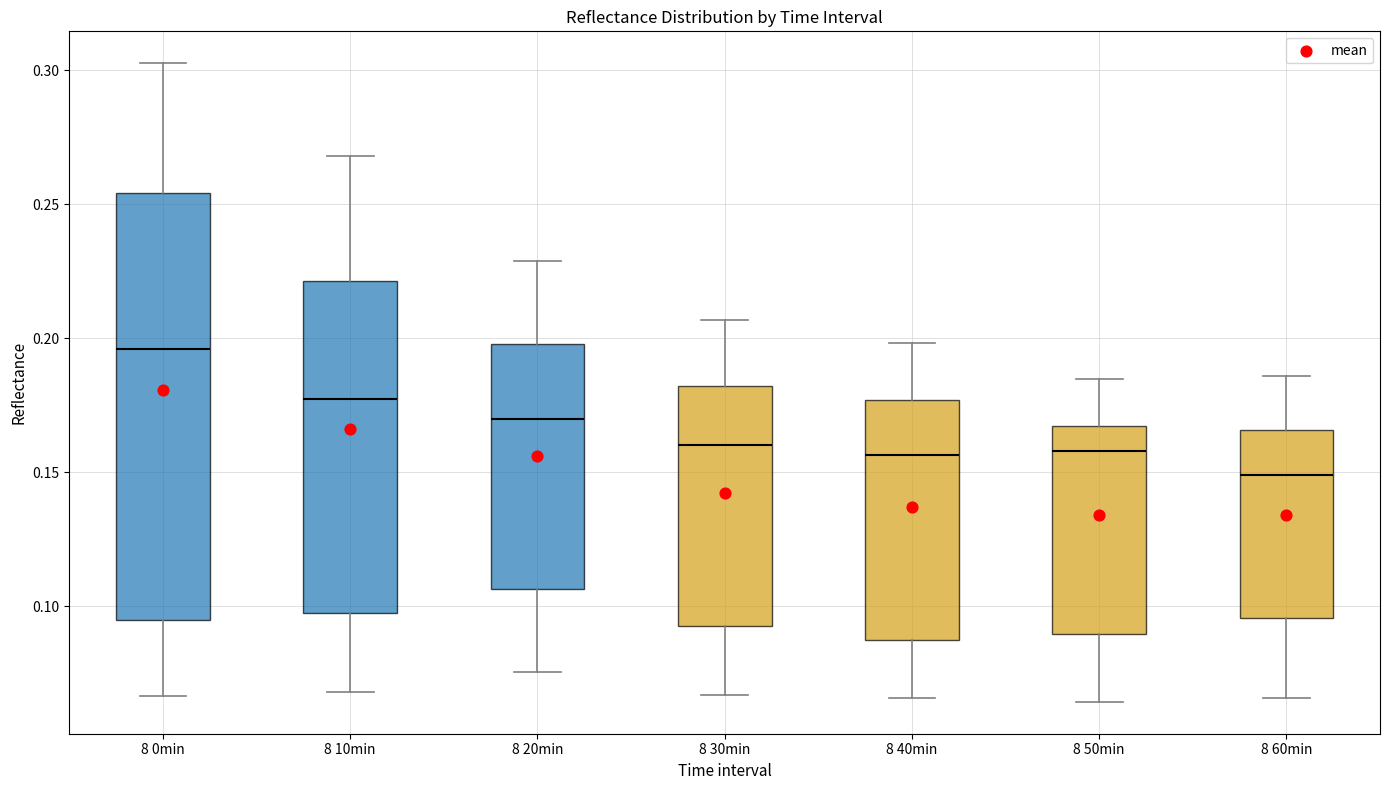

Which box has the lowest median line?

8 60min